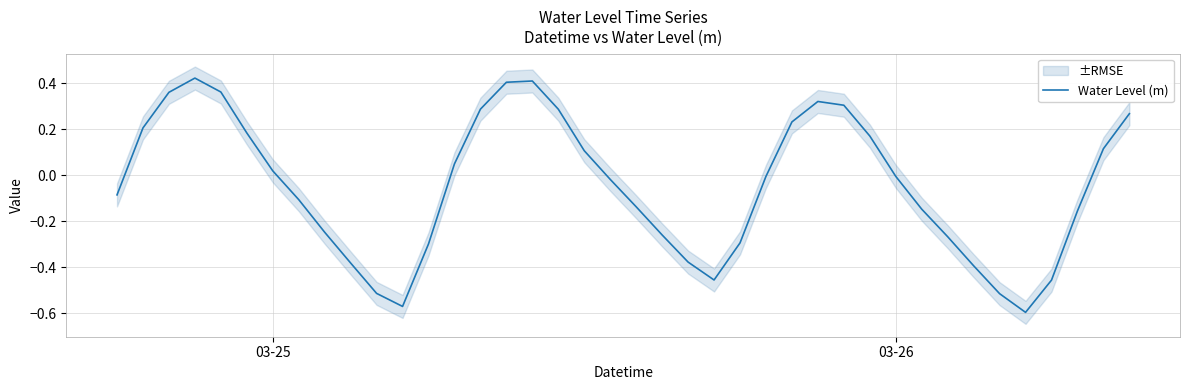

What is the smallest value displayed?

-0.6